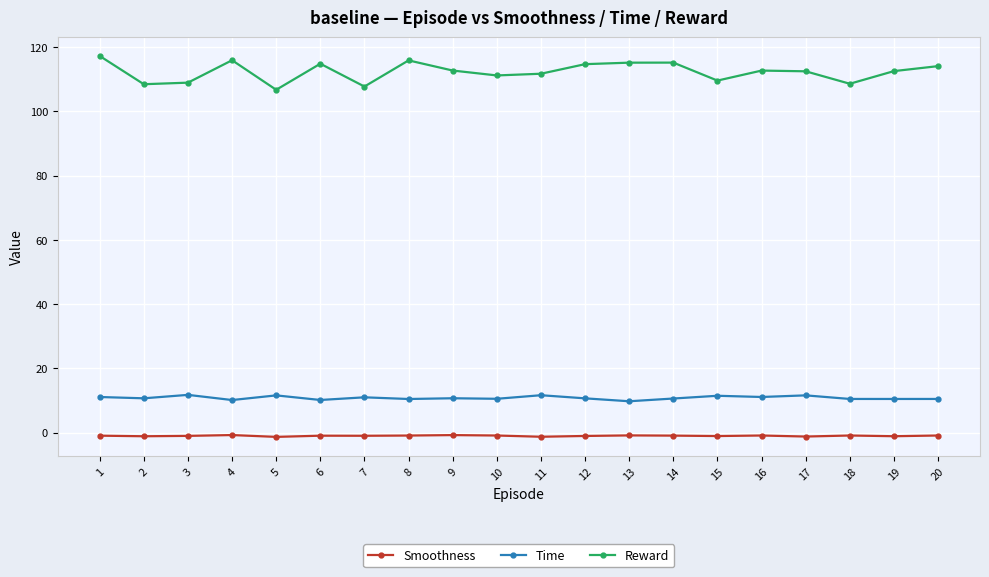

What are all the series names shown in the legend?

Smoothness, Time, Reward